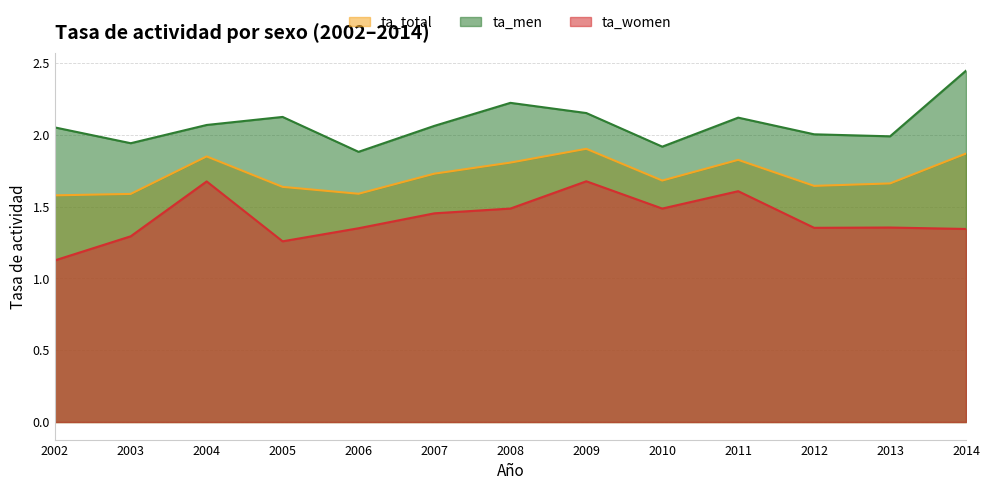

Where is the first local maximum for ta_total?

2004